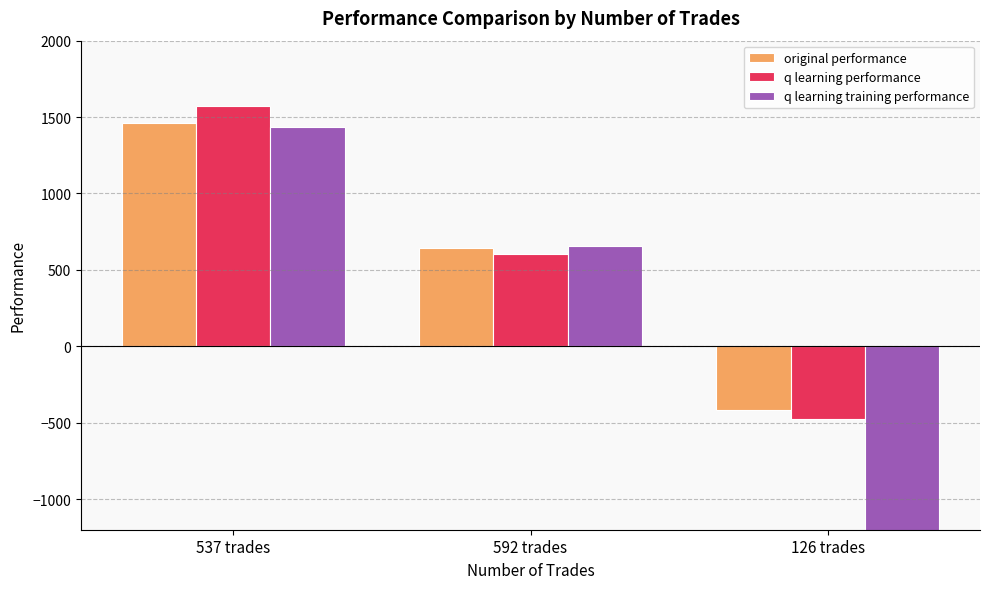

Rank the series at 537 trades from highest to lowest value.

q learning performance, original performance, q learning training performance